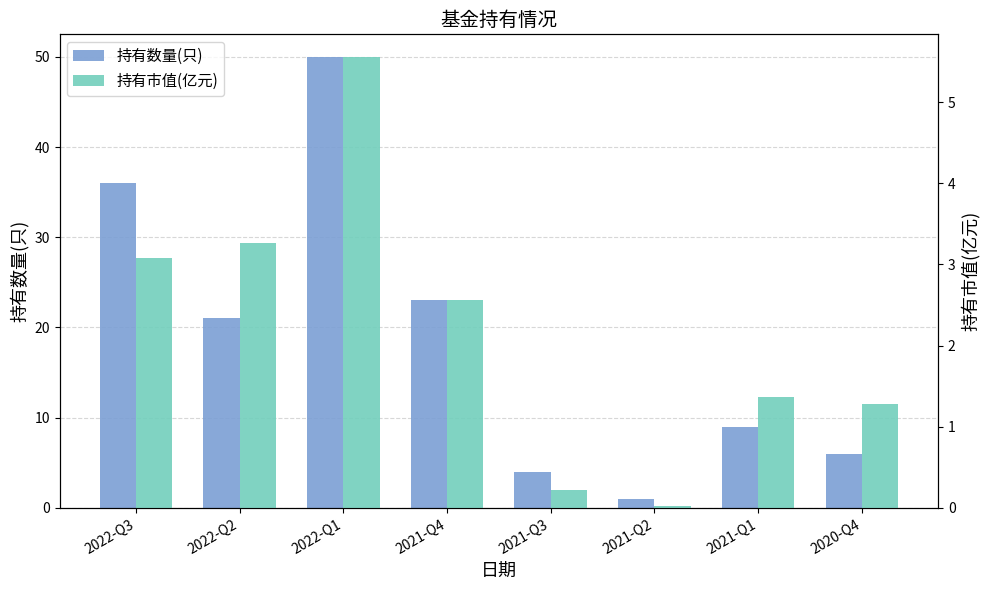

Reading right to left, extract all data points from this chart.

持有数量(只): 6.0	9.0	1.0	4.0	23.0	50.0	21.0	36.0
持有市值(亿元): 1.3	1.4	0.0	0.2	2.6	5.6	3.3	3.1